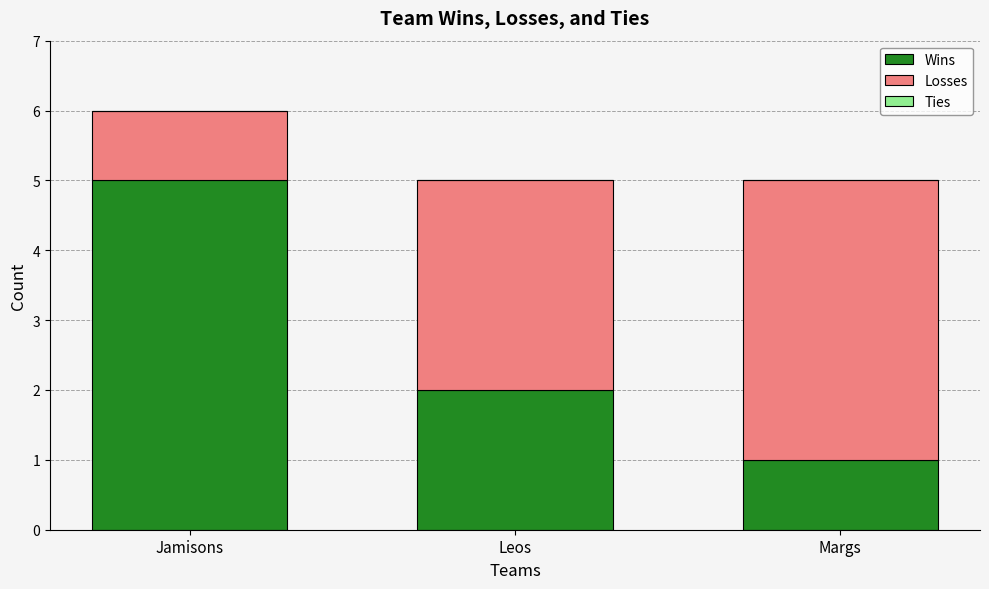

The value of Wins at Leos is 0. True or false?

False